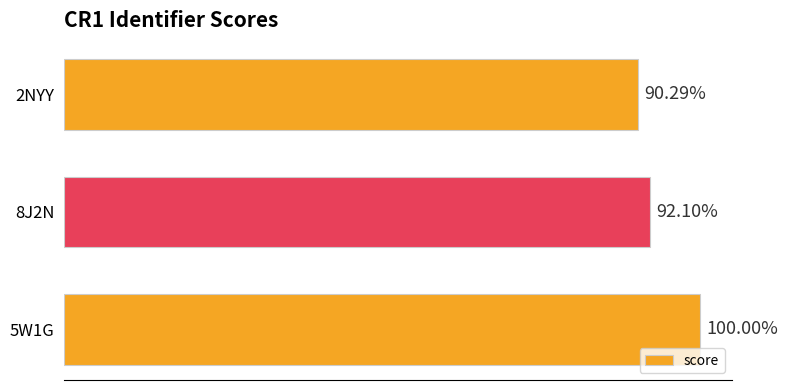

Are the bars horizontal?

Yes